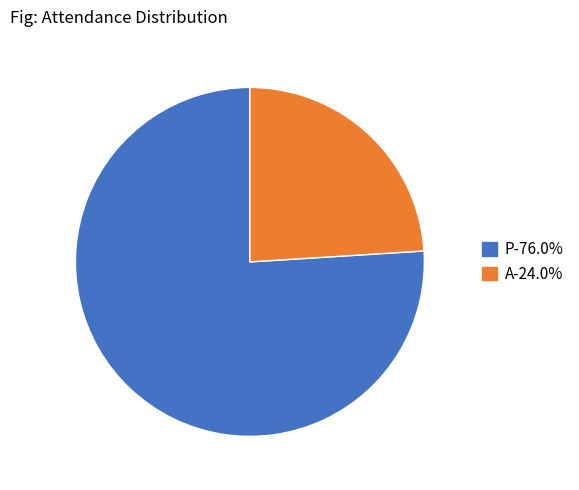

What is the ratio of the value at P to the value at A?

3.2